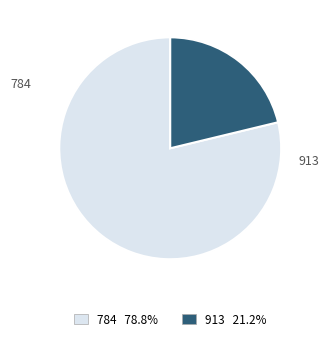

Is 784 the majority of the pie?

Yes